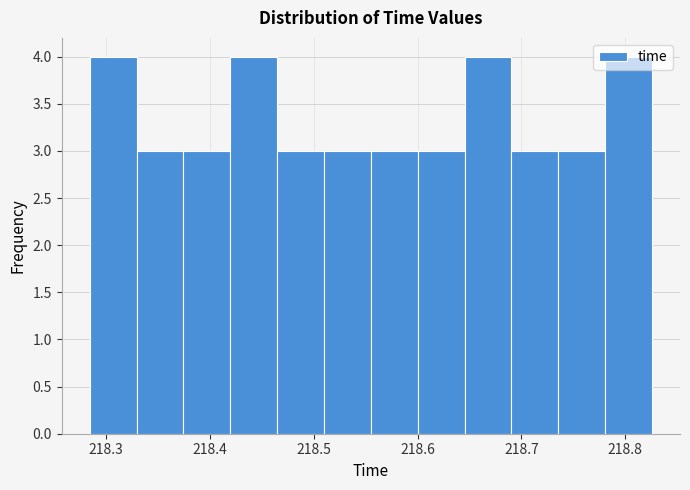

Reading left to right, list every bar in this chart as the range it spans on the x-axis followed by its height. Neither the bar edges nor the heights are printed on the chart, so give them approximately, as read against the axes.

218.28 to 218.33: 4
218.33 to 218.37: 3
218.37 to 218.42: 3
218.42 to 218.46: 4
218.46 to 218.51: 3
218.51 to 218.56: 3
218.56 to 218.60: 3
218.60 to 218.65: 3
218.65 to 218.69: 4
218.69 to 218.74: 3
218.74 to 218.78: 3
218.78 to 218.83: 4